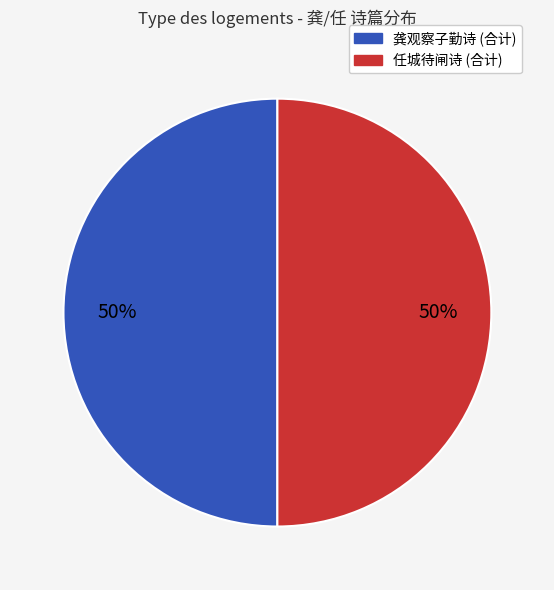

To the nearest percent, what percentage of the pie is 龚观察子勤诗 (合计)?

50%